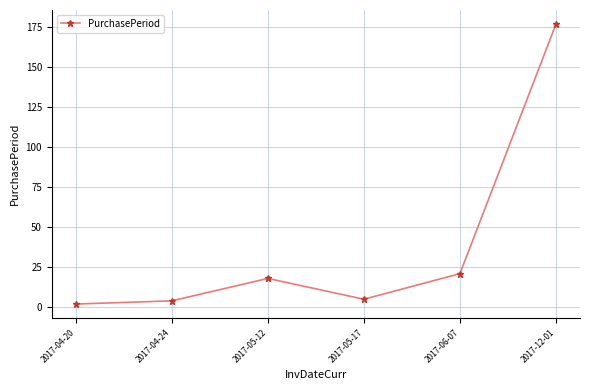

Count the number of data series in this chart.

1